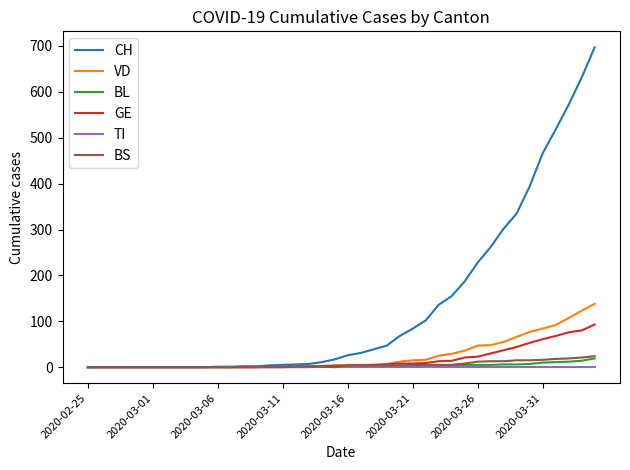

What is the maximum value shown in the chart?

697